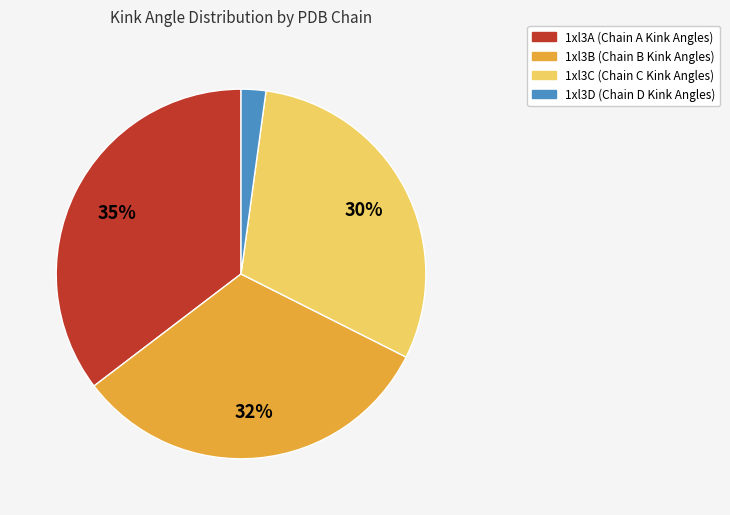

Combined, do 1xl3D and 1xl3B account for over 50%?

No